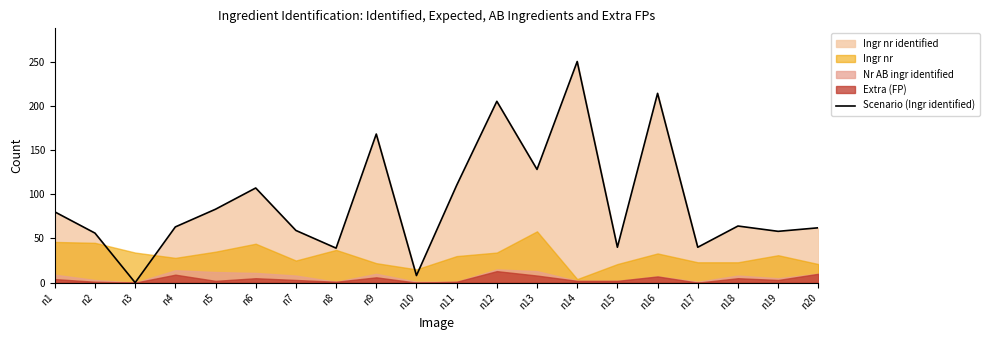

True or false: there are more than 0 points higher than both neighbors.

True